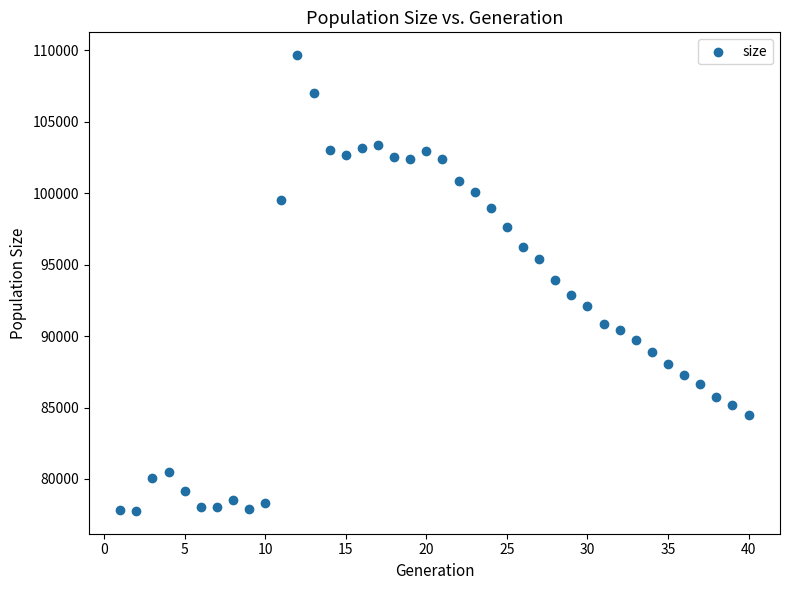

What is the range of Y values (max minus min)?

31911